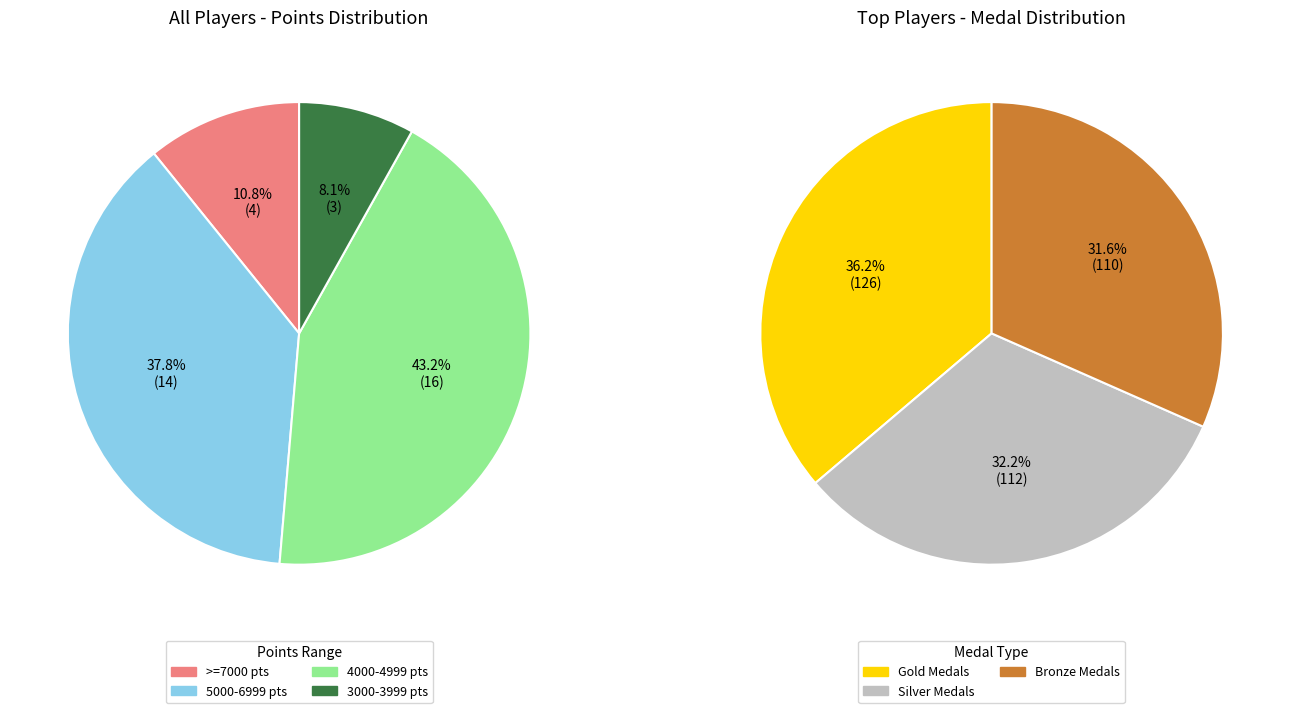

Is there a majority slice in this chart?

No